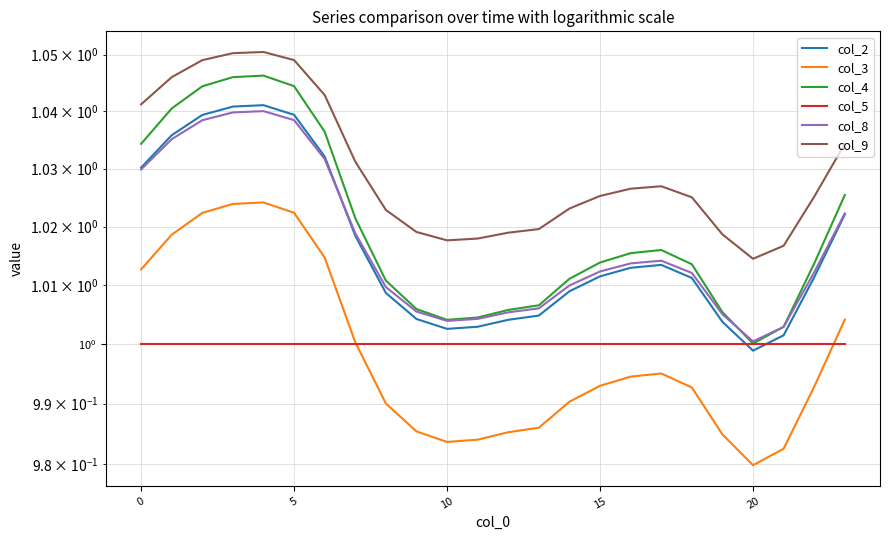

Which series has the largest total across all categories?

col_9